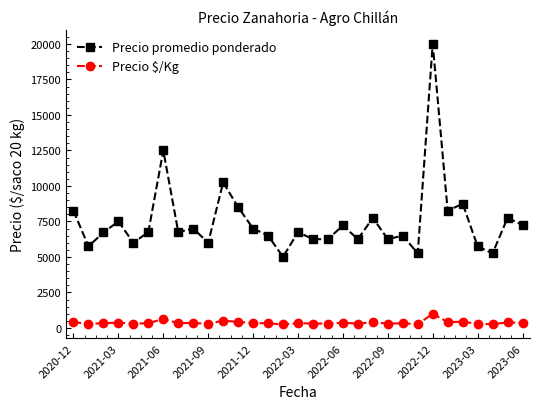

True or false: Precio $/Kg and Precio promedio ponderado intersect in this chart.

False